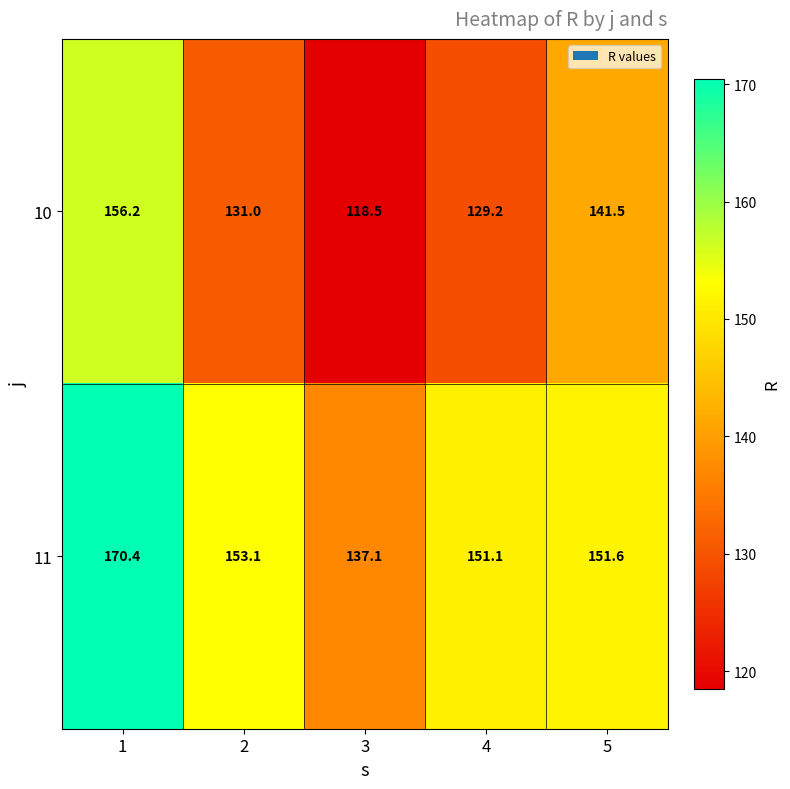

What is the difference between the maximum and minimum values in the 10 series?

37.7